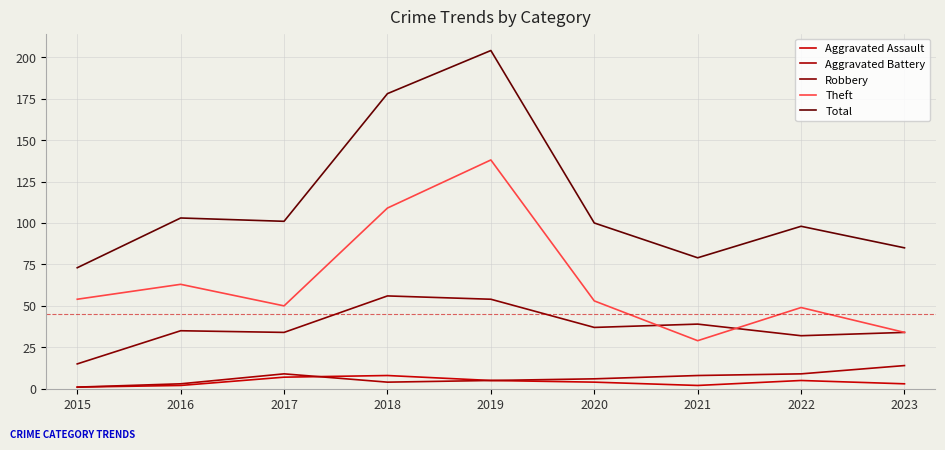

Is it true that Theft equals 63 at 2016?

True